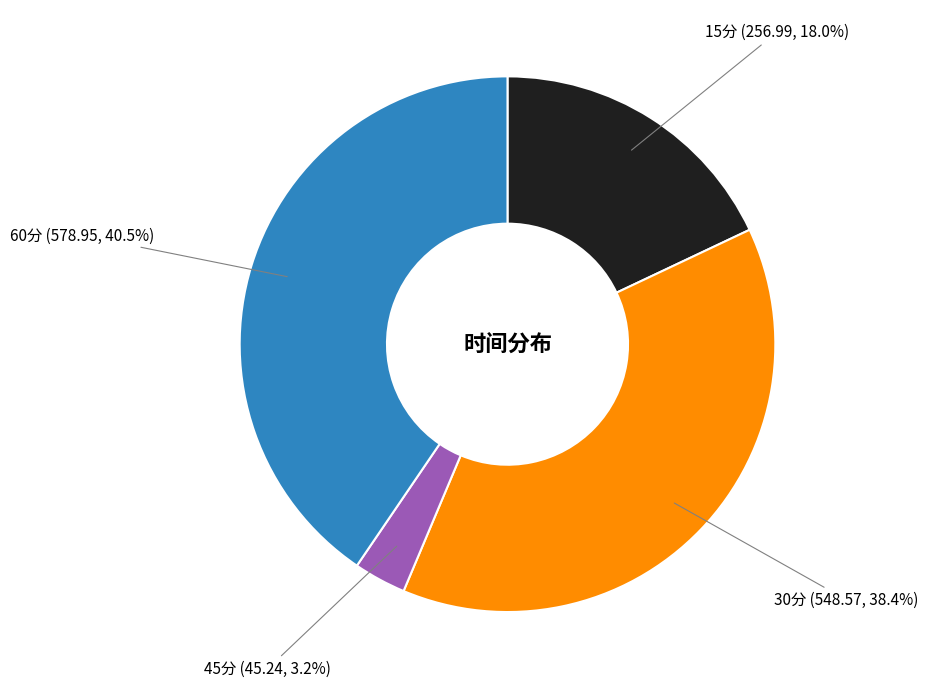

What percentage is the 30分 slice, to the nearest percent?

38%